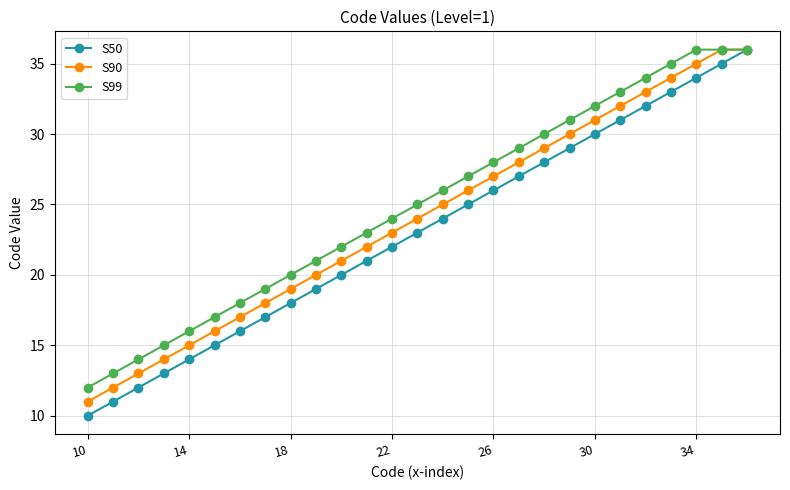

Which series has the largest range (max minus min)?

S50